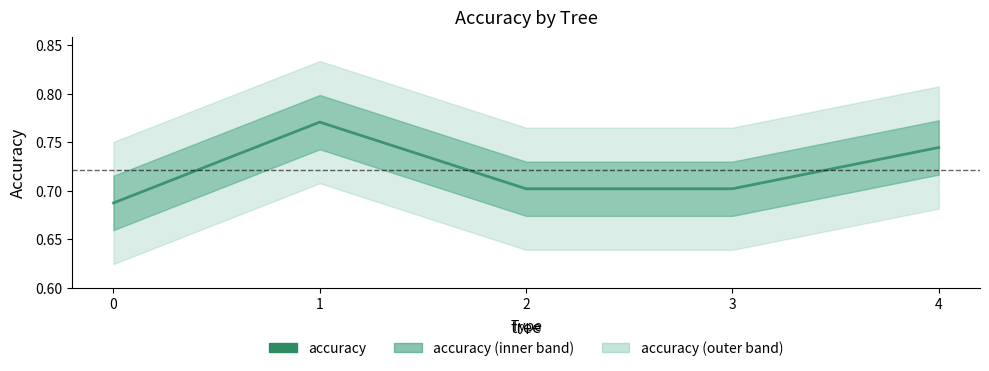

Reading left to right, extract all data points from this chart.

0.7	0.8	0.7	0.7	0.7